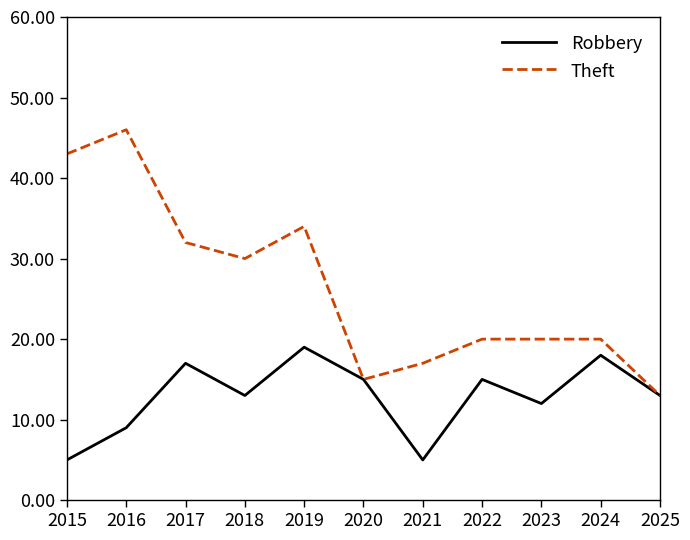

Reading right to left, transcribe all the data shown in this chart.

Robbery: 2025=13	2024=18	2023=12	2022=15	2021=5	2020=15	2019=19	2018=13	2017=17	2016=9	2015=5
Theft: 2025=13	2024=20	2023=20	2022=20	2021=17	2020=15	2019=34	2018=30	2017=32	2016=46	2015=43